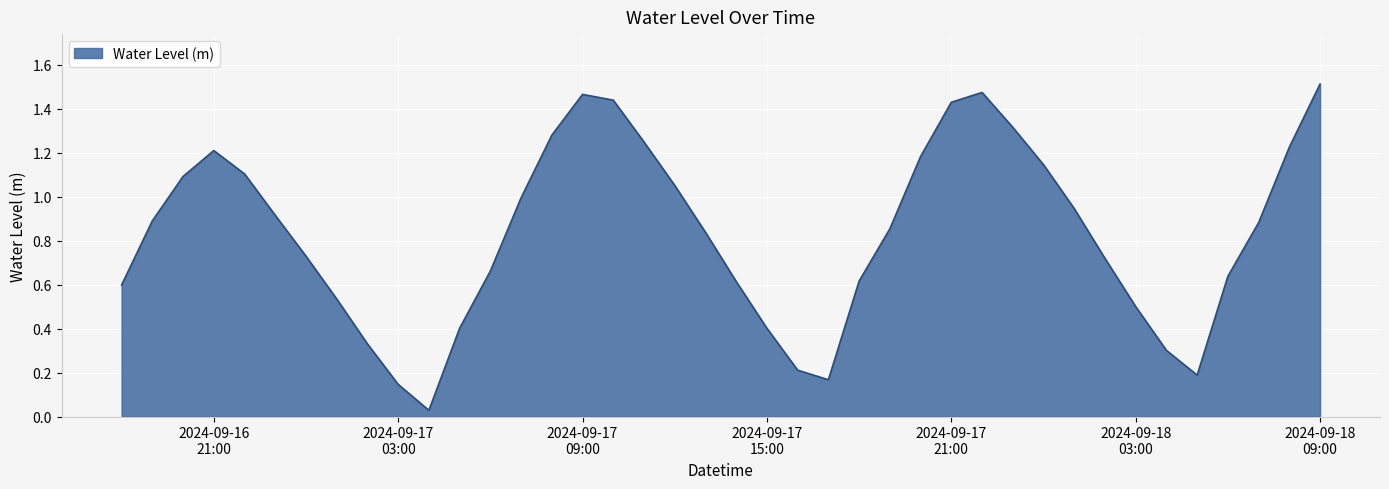

List the labels in order of value, largest first.

2024-09-18 09:00:00, 2024-09-17 22:00:00, 2024-09-17 09:00:00, 2024-09-17 10:00:00, 2024-09-17 21:00:00, 2024-09-17 23:00:00, 2024-09-17 08:00:00, 2024-09-17 11:00:00, 2024-09-18 08:00:00, 2024-09-16 21:00:00, 2024-09-17 20:00:00, 2024-09-18 00:00:00, 2024-09-16 22:00:00, 2024-09-16 20:00:00, 2024-09-17 12:00:00, 2024-09-17 07:00:00, 2024-09-18 01:00:00, 2024-09-16 23:00:00, 2024-09-16 19:00:00, 2024-09-18 07:00:00, 2024-09-17 19:00:00, 2024-09-17 13:00:00, 2024-09-17 00:00:00, 2024-09-18 02:00:00, 2024-09-17 06:00:00, 2024-09-18 06:00:00, 2024-09-17 18:00:00, 2024-09-17 14:00:00, 2024-09-16 18:00:00, 2024-09-17 01:00:00, 2024-09-18 03:00:00, 2024-09-17 05:00:00, 2024-09-17 15:00:00, 2024-09-17 02:00:00, 2024-09-18 04:00:00, 2024-09-17 16:00:00, 2024-09-18 05:00:00, 2024-09-17 17:00:00, 2024-09-17 03:00:00, 2024-09-17 04:00:00